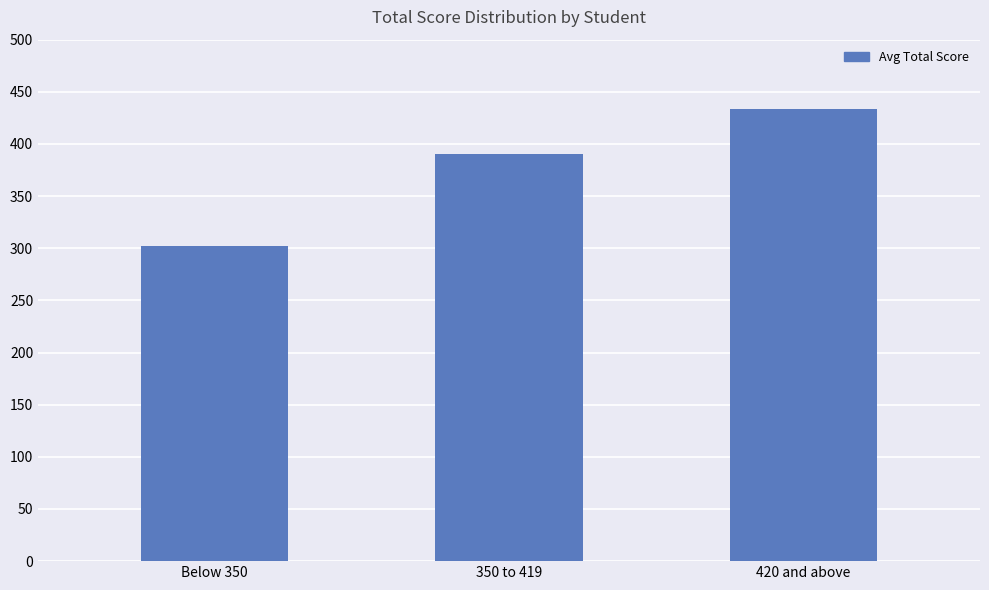

What is the sum of all values?

1126.0